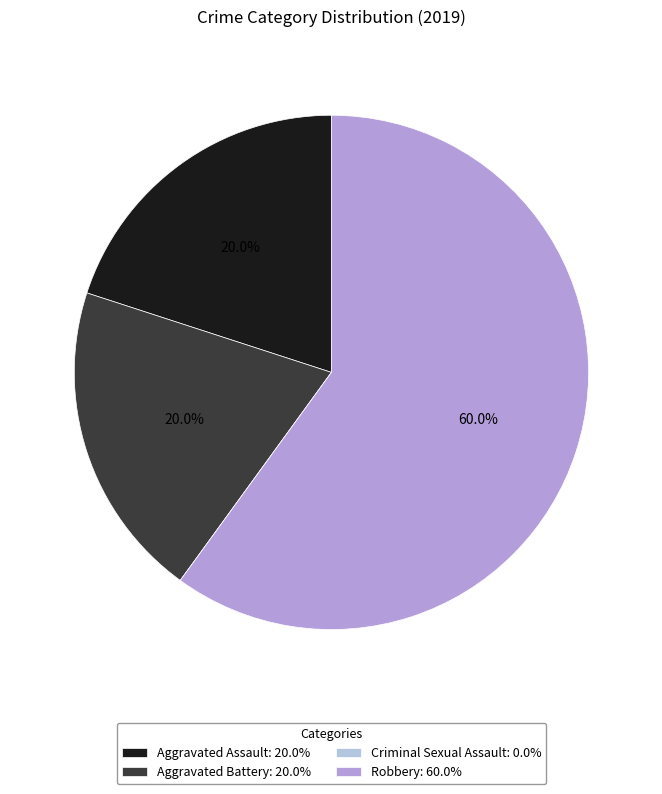

Is it true that Aggravated Battery is 31% of the pie?

False